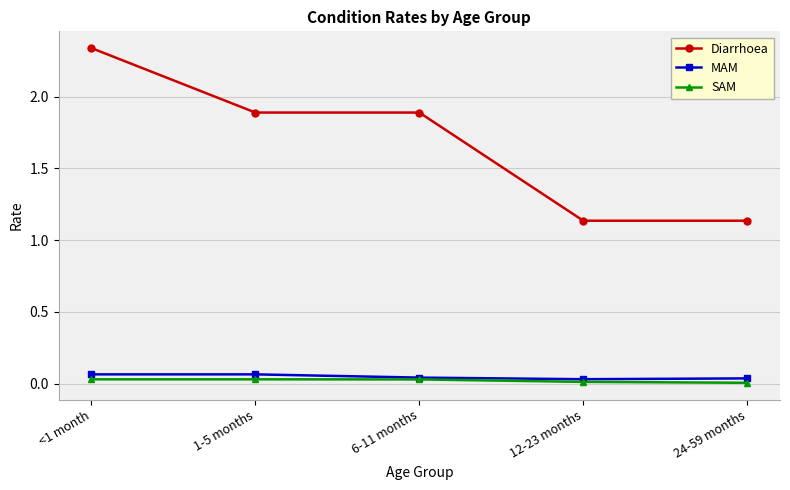

How many distinct data groups are displayed?

3